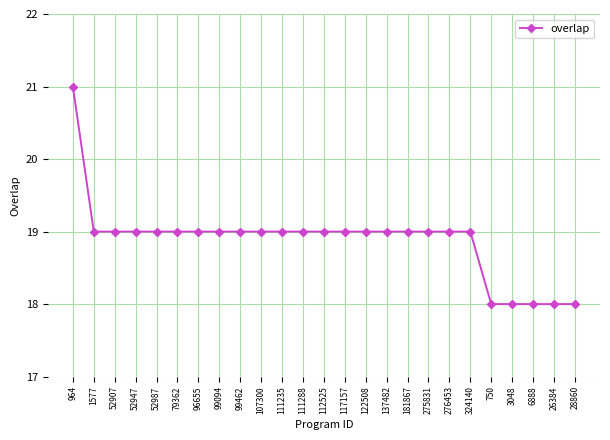

What is the difference between the maximum and minimum values?

3